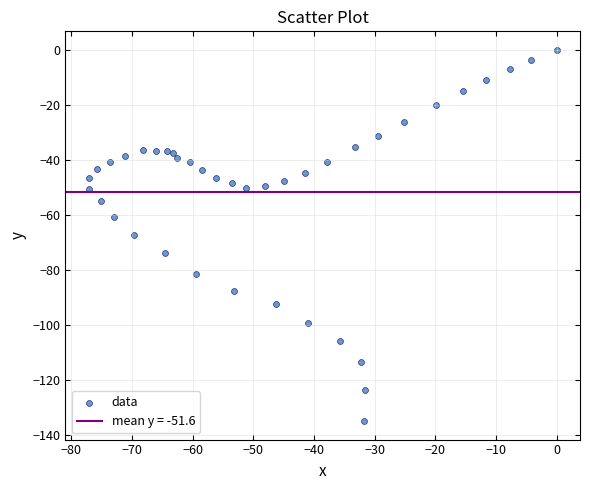

What is the range of X values (max minus min)?

77.1